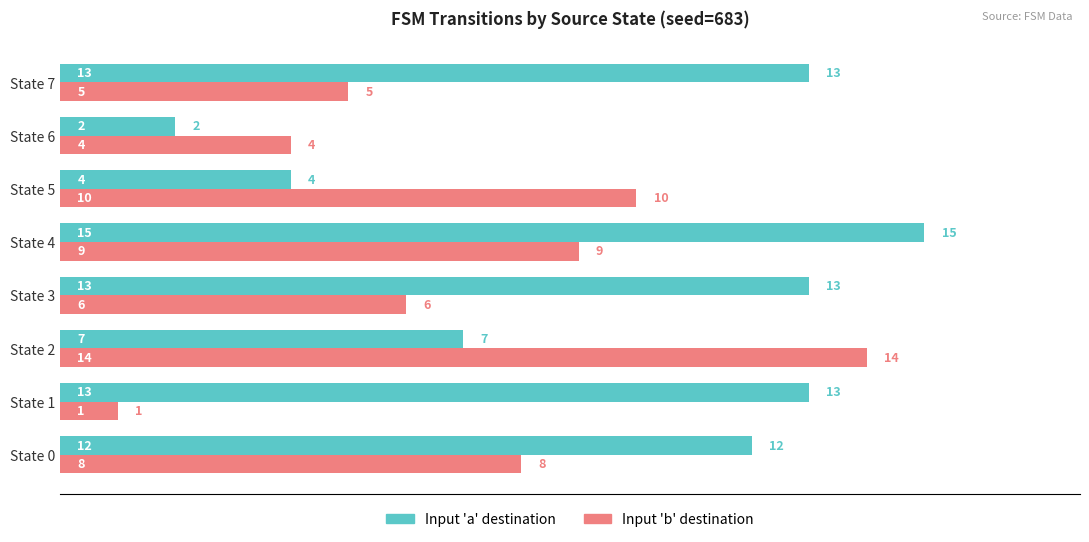

What is the total value across all series at State 5?

14